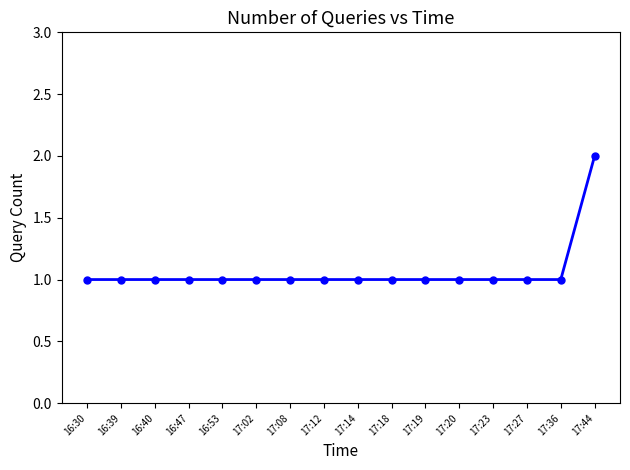

What is the difference between the maximum and minimum values?

1